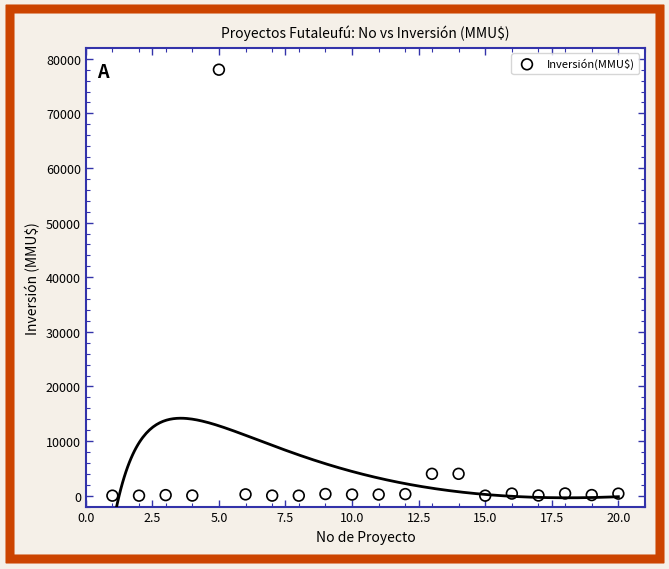

What is the range of Y values (max minus min)?

78000